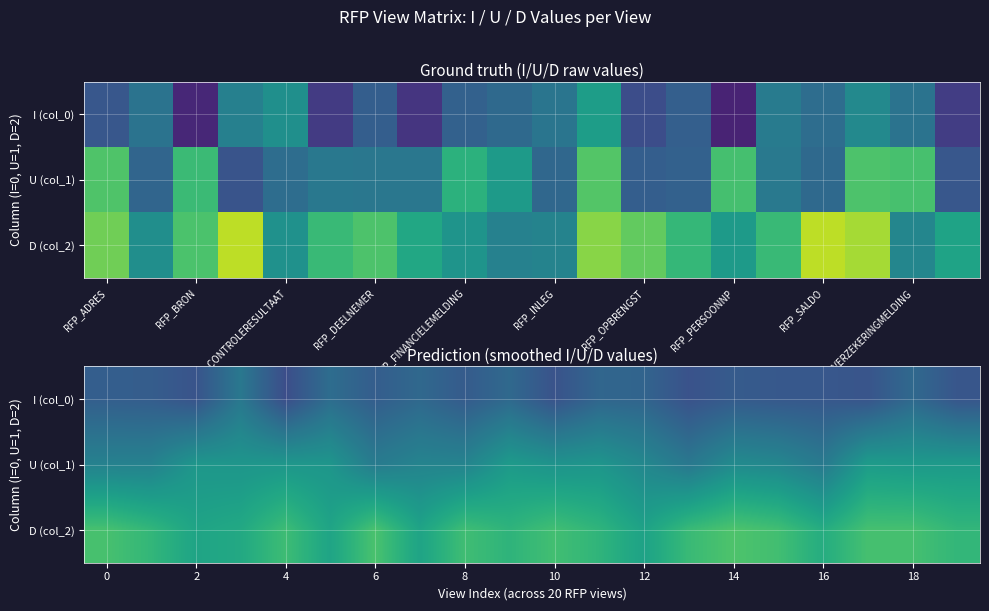

What is the greatest value displayed?

12.3